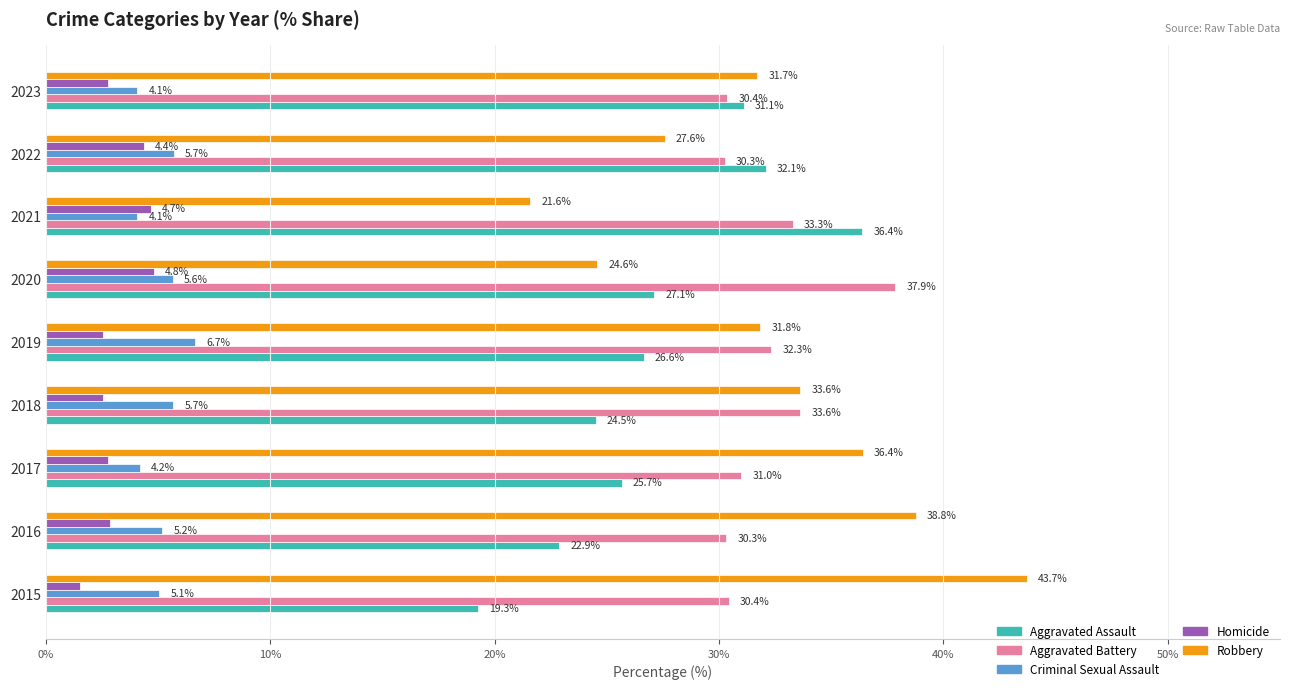

At how many categories does at least one series exceed 16?

9